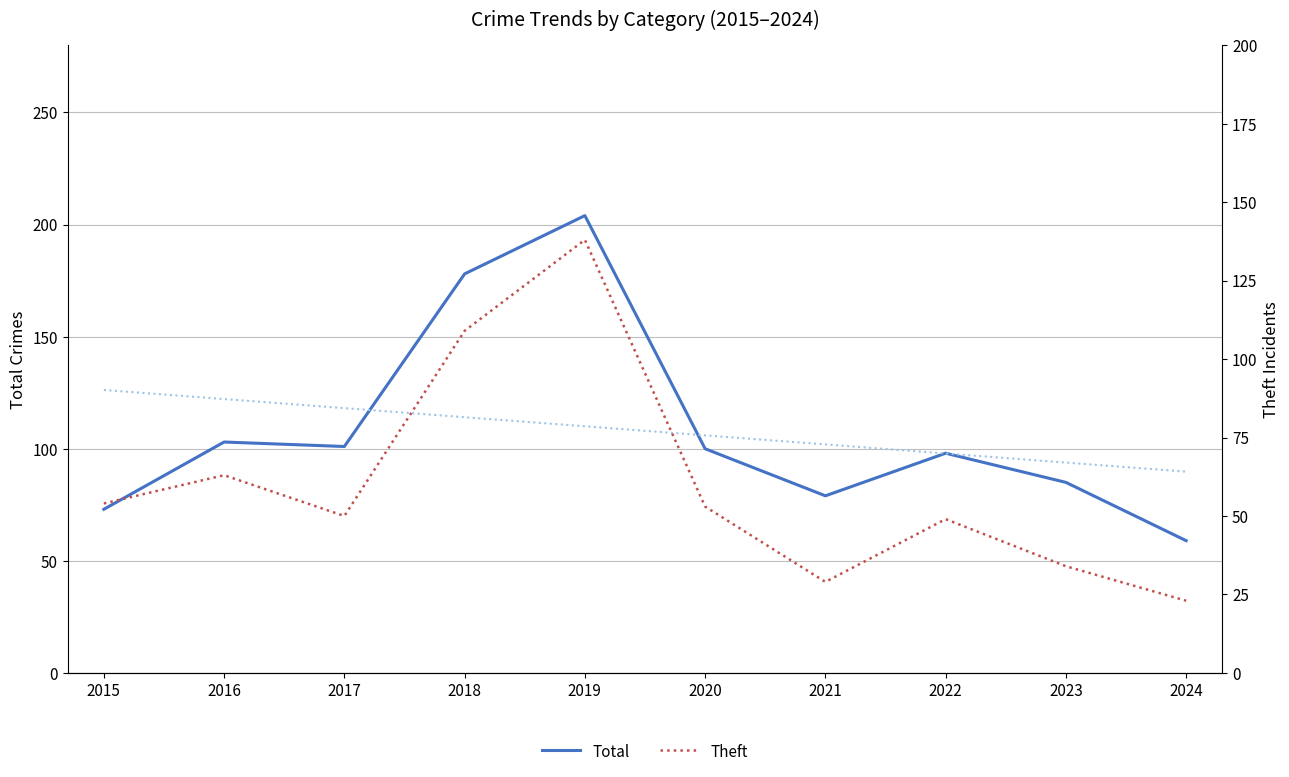

Rank the series by their maximum value, from highest to lowest.

Total, Theft